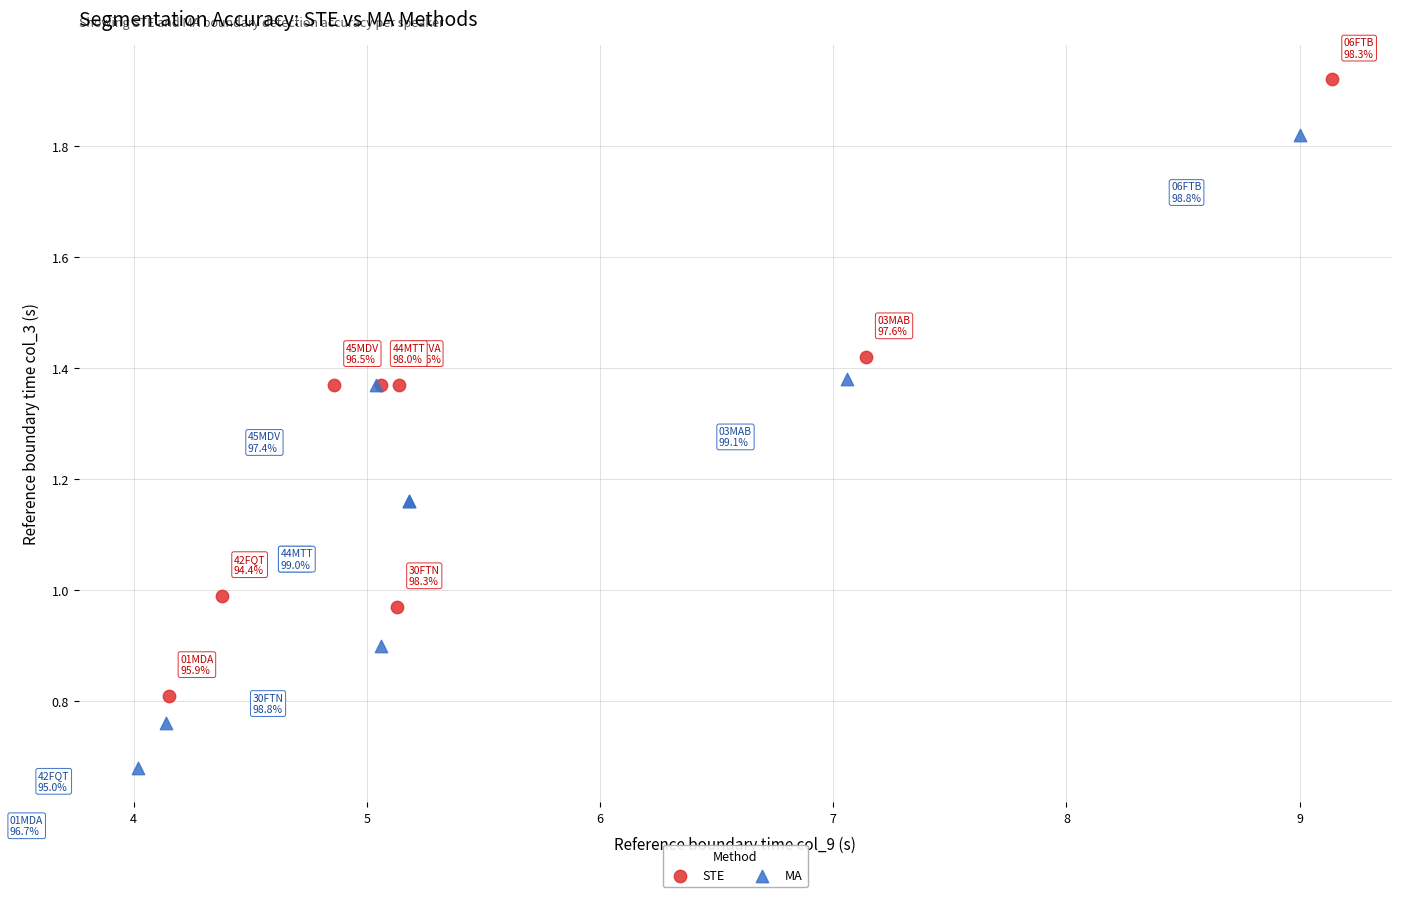

Which series has the widest spread of Y values?

MA